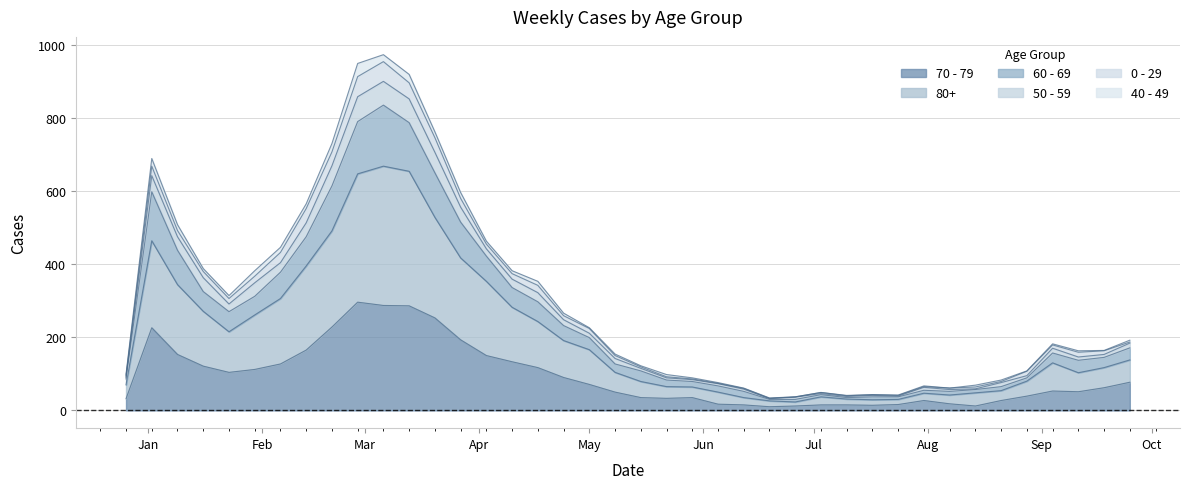

True or false: 60 - 69 and 50 - 59 intersect in this chart.

False